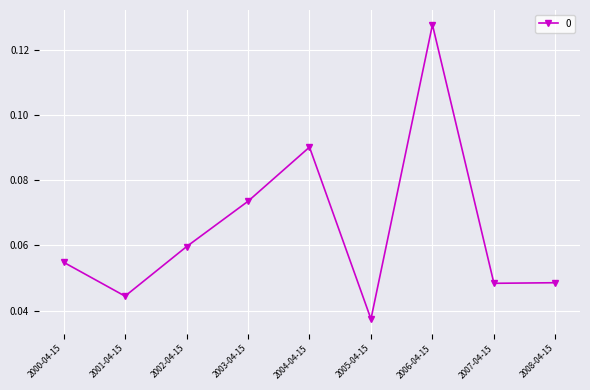

What is the label of the 3rd point from the right?

2006-04-15